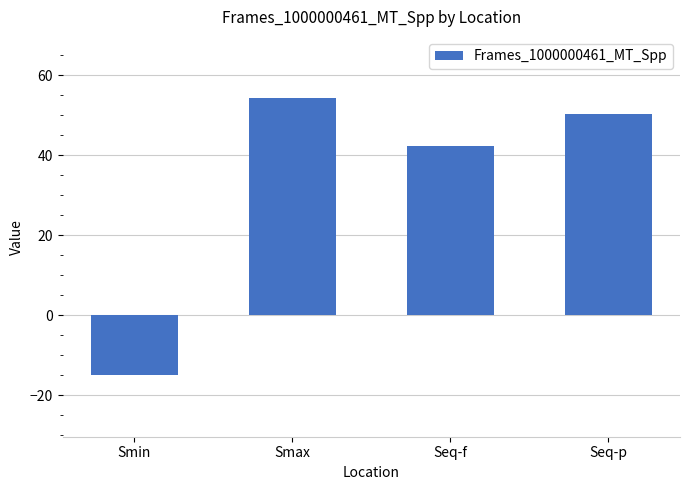

Reading left to right, list all the values displayed in this chart.

Smin=-15.0	Smax=54.2	Seq-f=42.3	Seq-p=50.2